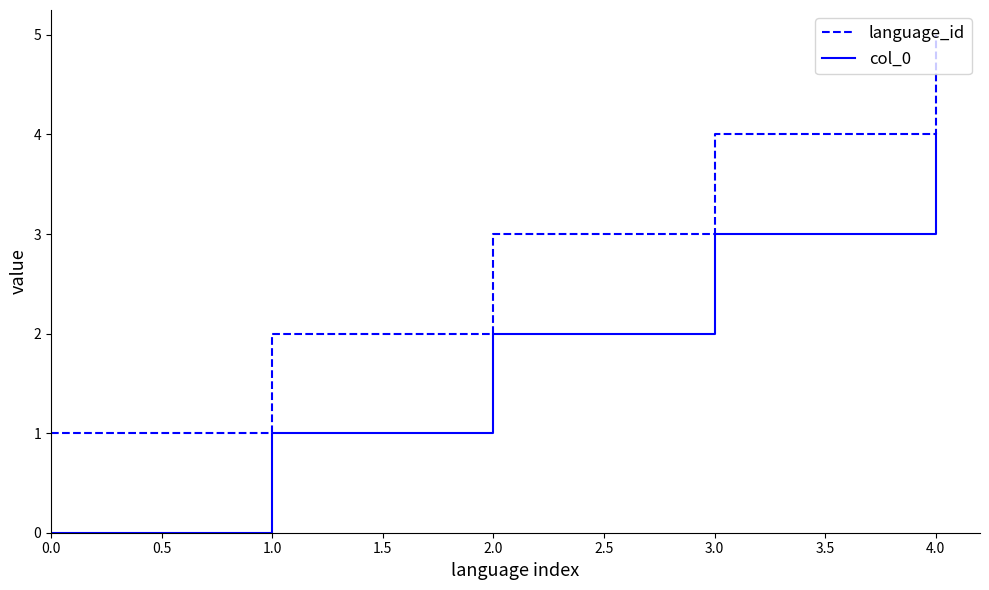

Reading right to left, what are all the values shown in this chart?

language_id: 5	4	3	2	1
col_0: 4	3	2	1	0